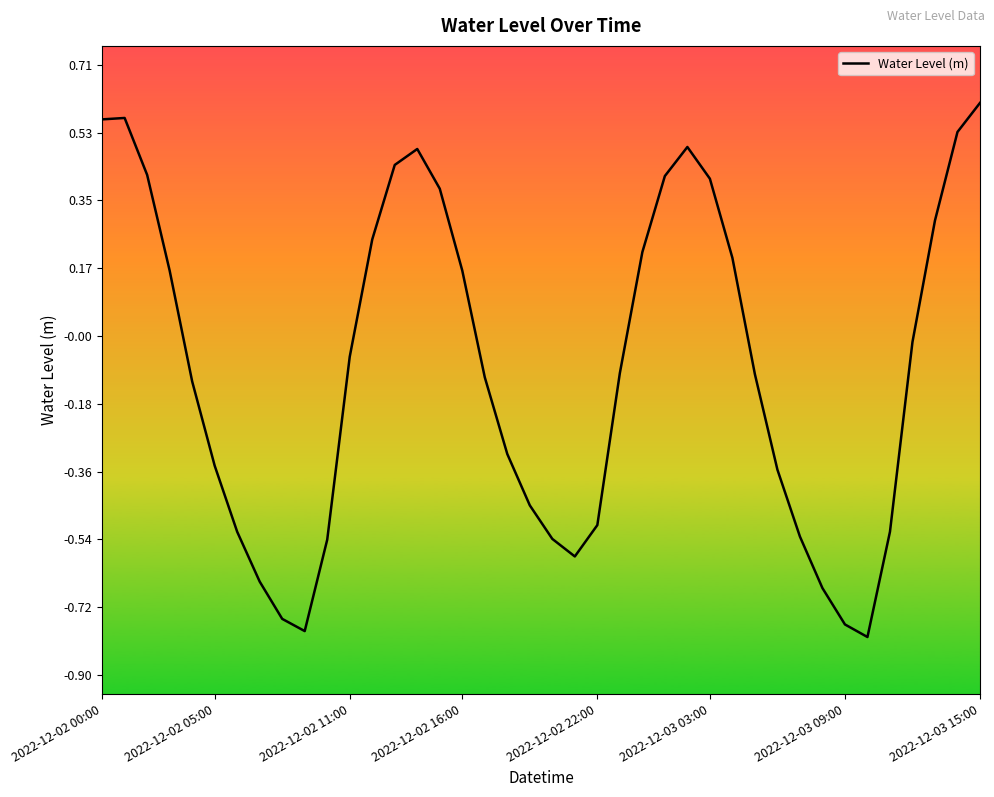

How many lines are shown in the chart?

1